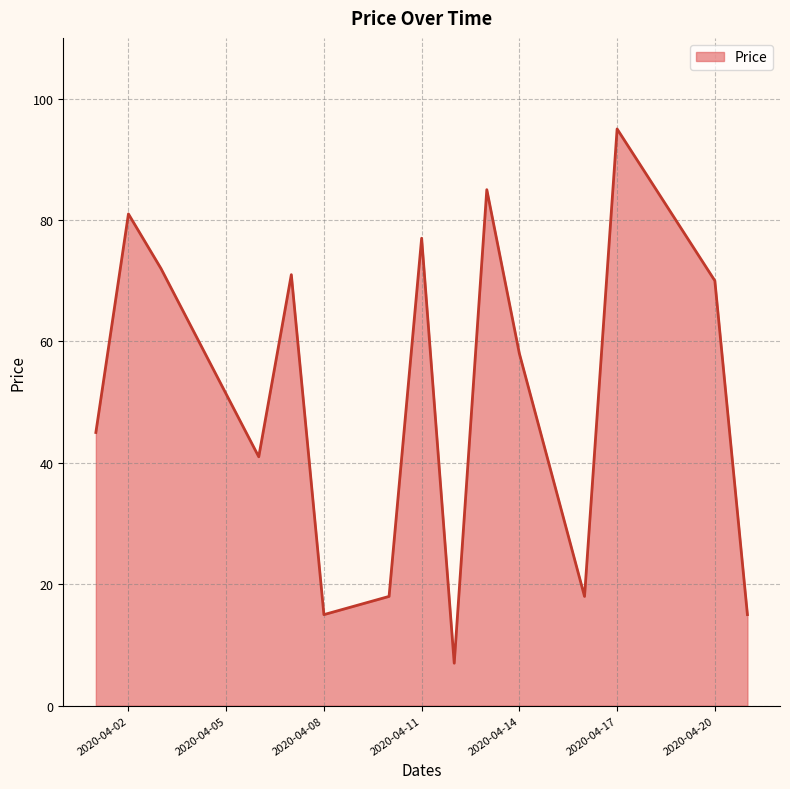

What is the smallest value displayed?

7